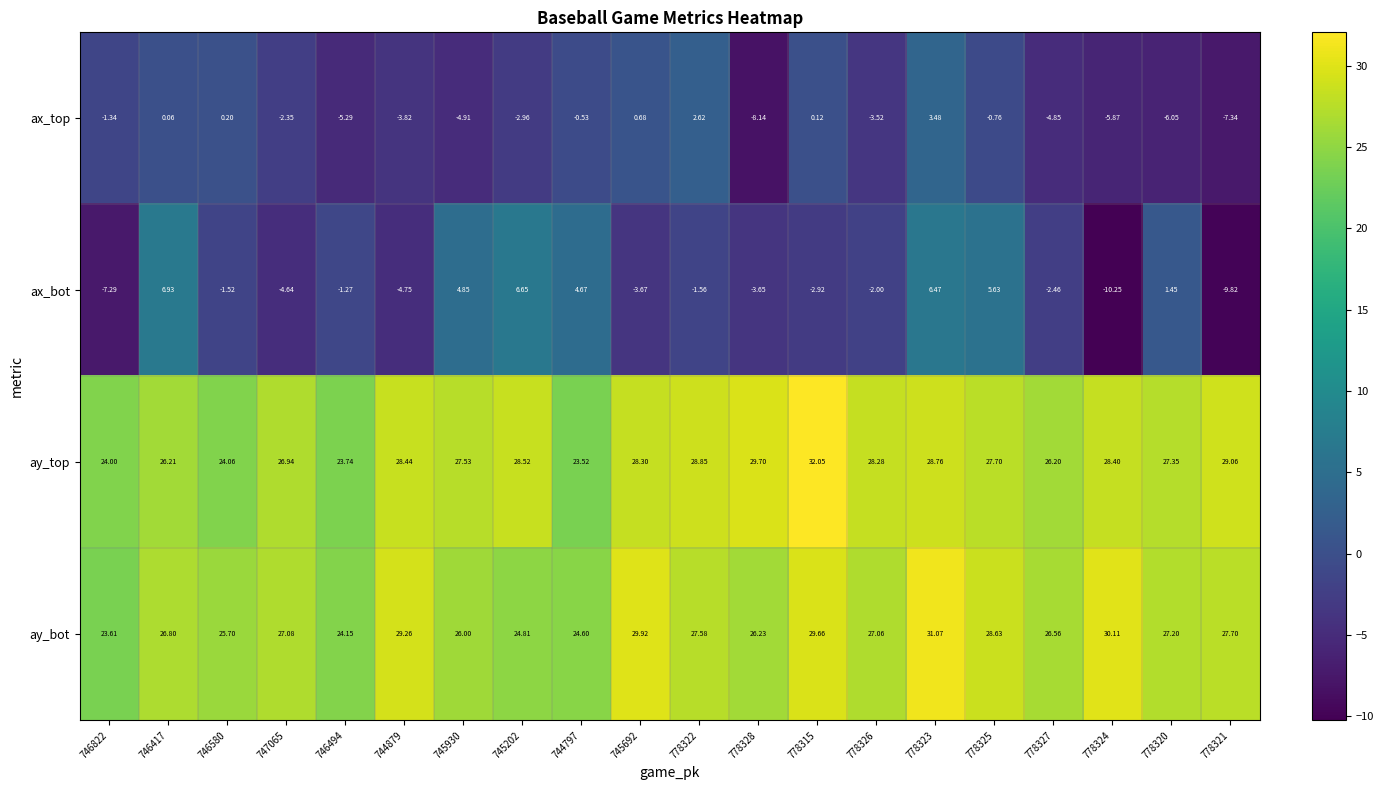

Which series has the largest total across all categories?

ay_top